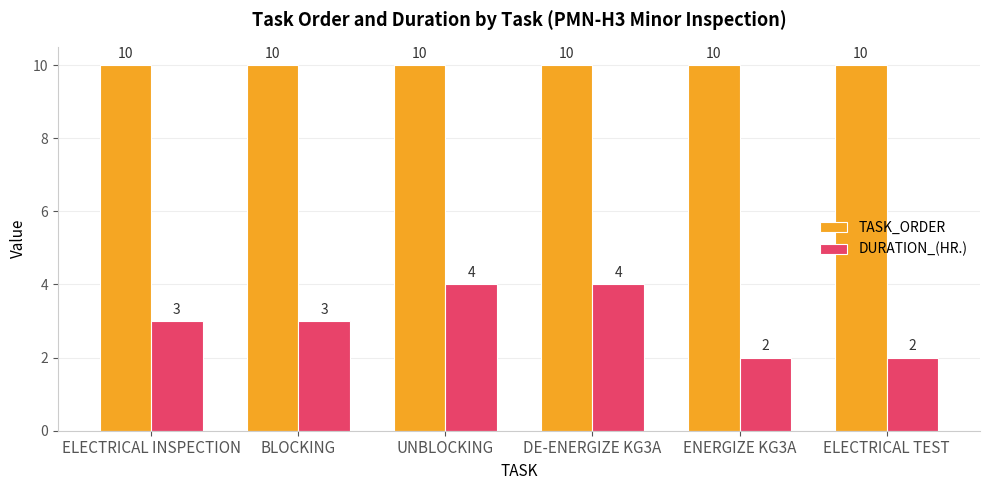

What is the difference between the highest and lowest values at BLOCKING?

7